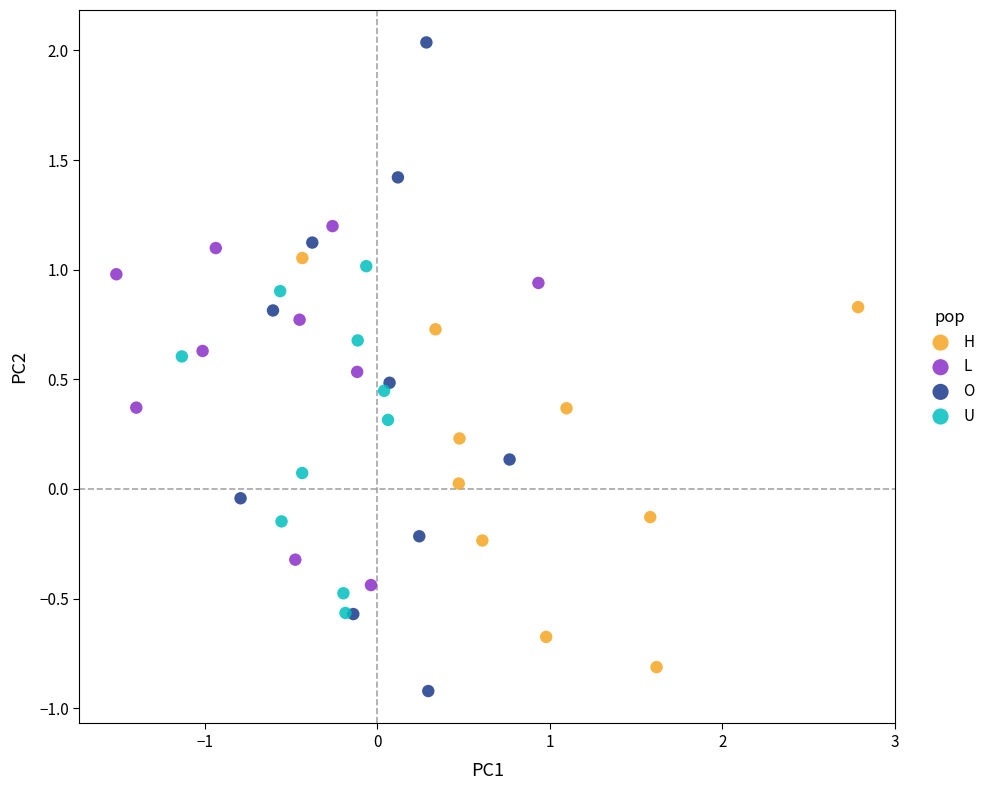

Which series reaches the maximum Y coordinate?

O